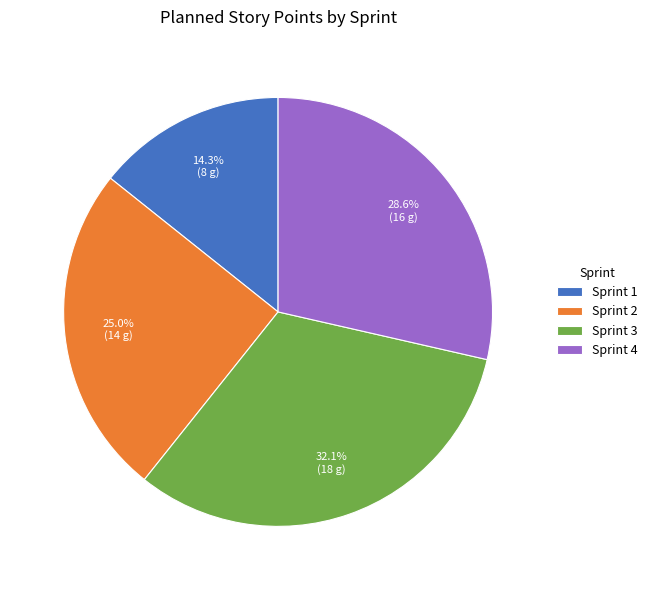

What percentage is the Sprint 4 slice, to the nearest percent?

29%